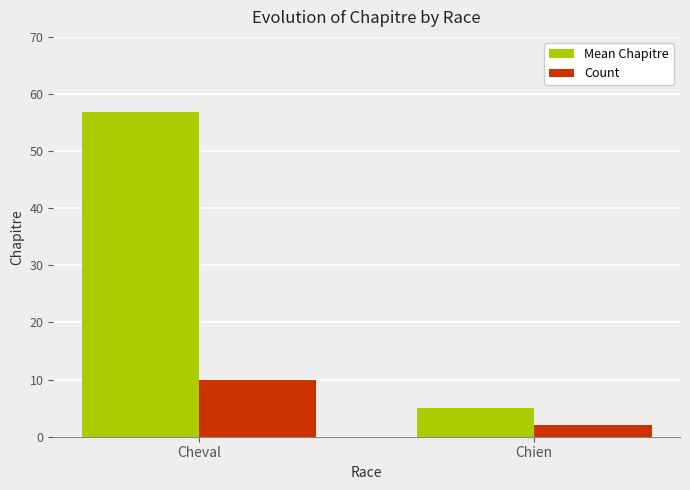

Rank the series by their maximum value, from highest to lowest.

Mean Chapitre, Count